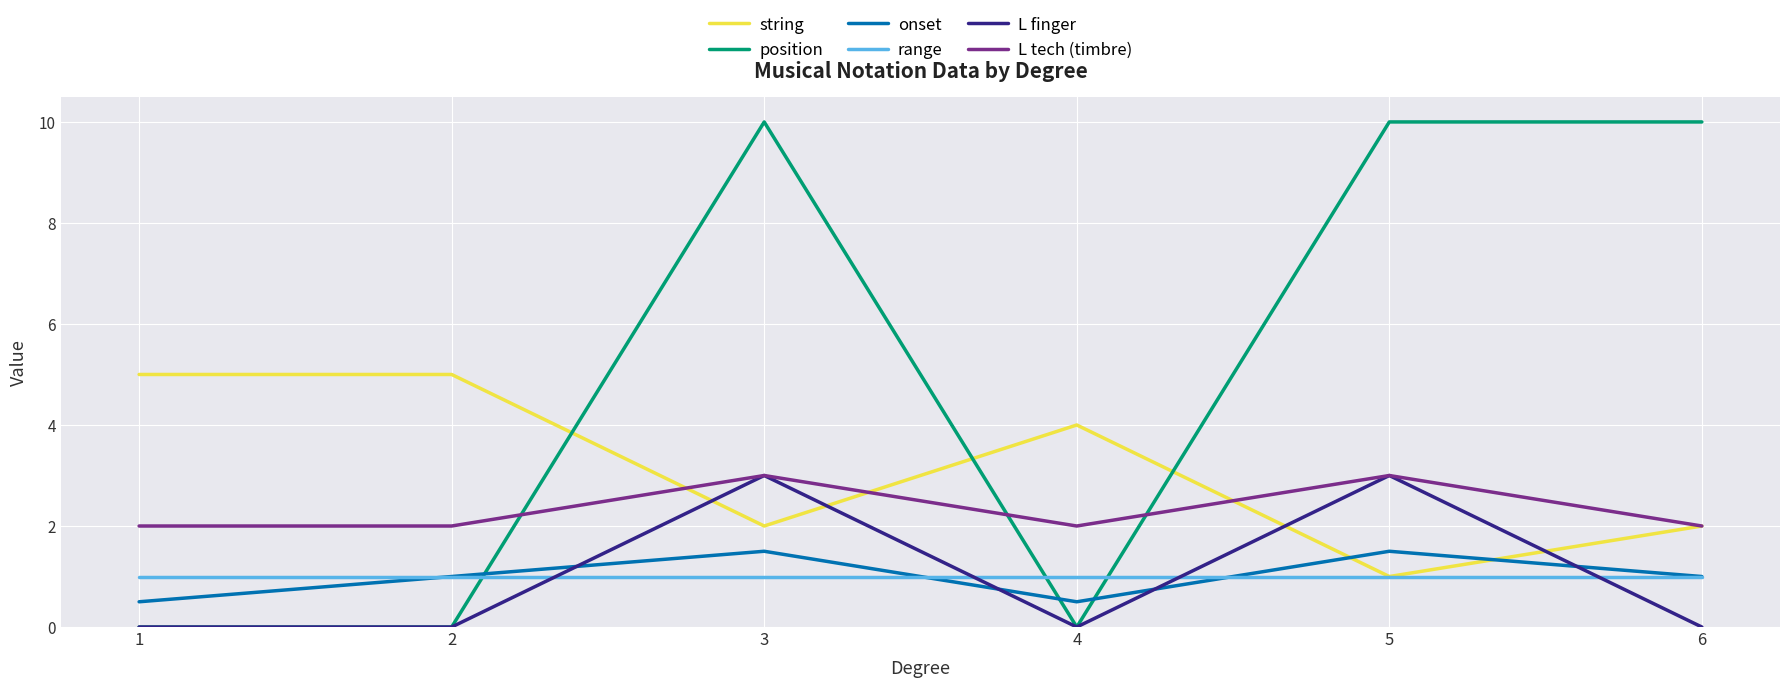

True or false: L finger has a value of 0.0 at 1.

True